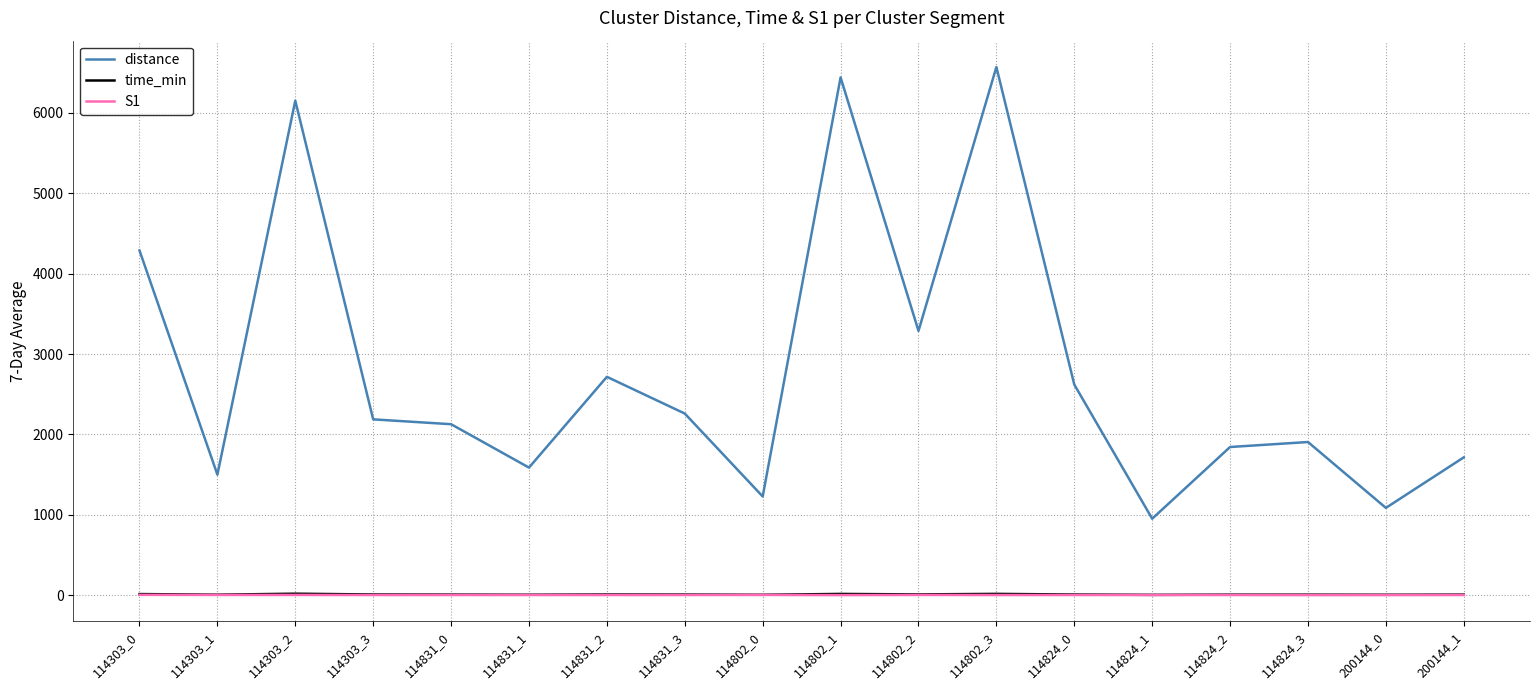

True or false: distance and S1 intersect in this chart.

False